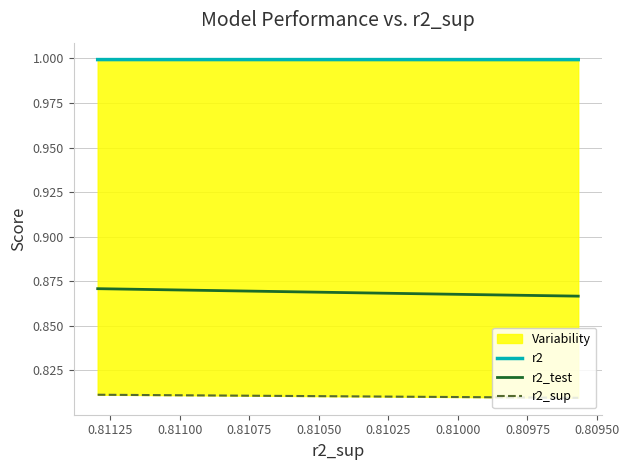

True or false: r2 and r2_sup cross at least once.

False